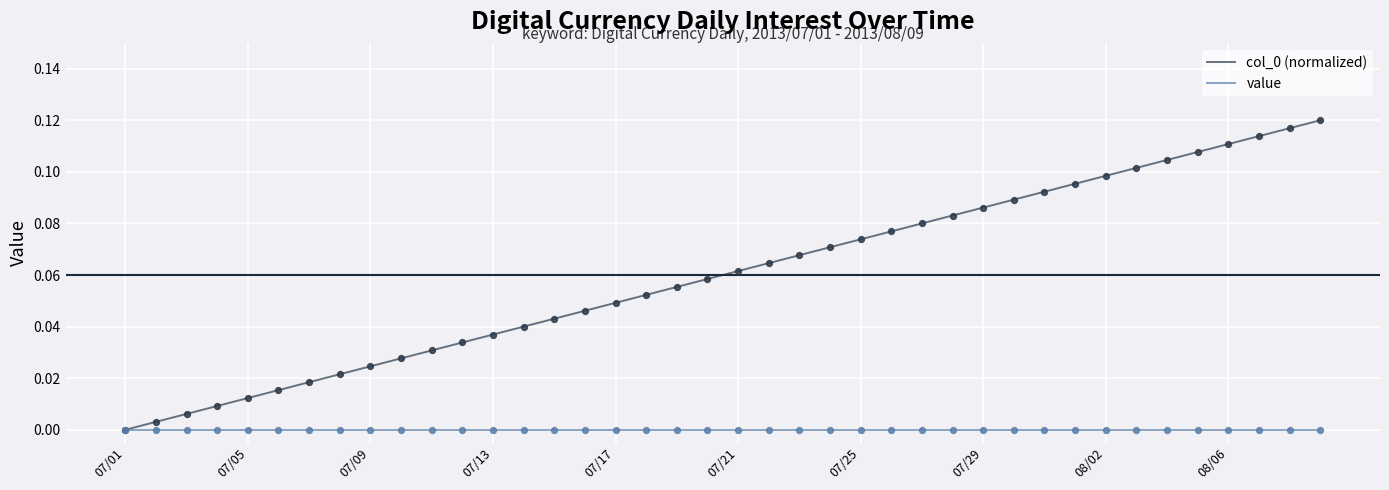

Which series has the largest total across all categories?

col_0 (normalized)